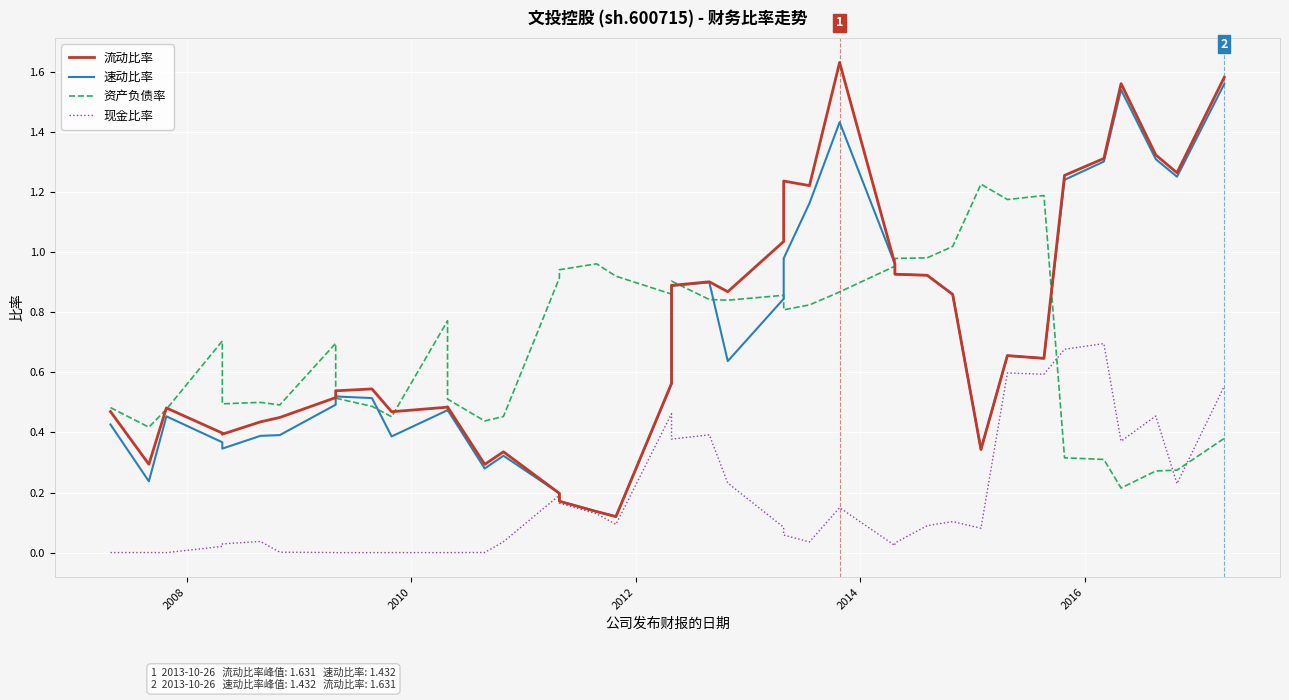

What is the difference between the second highest and second lowest values in the 流动比率 series?

1.4